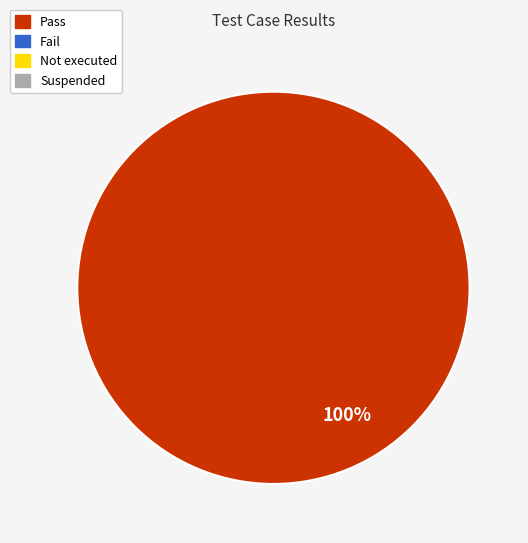

Is there any slice that represents more than half of the pie?

Yes